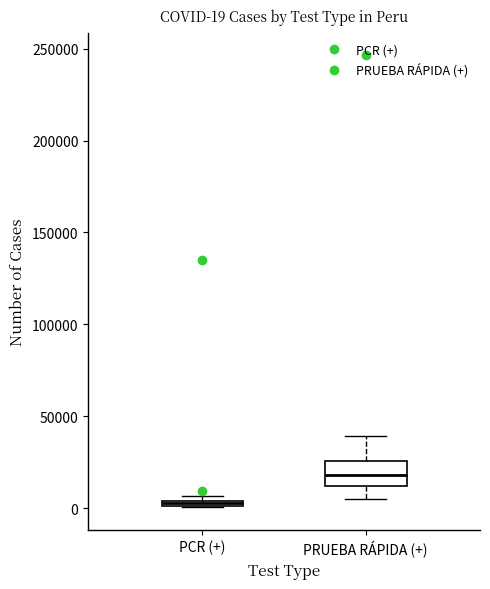

Which box is the tallest, from its lower edge to its upper edge?

PRUEBA RÁPIDA (+)